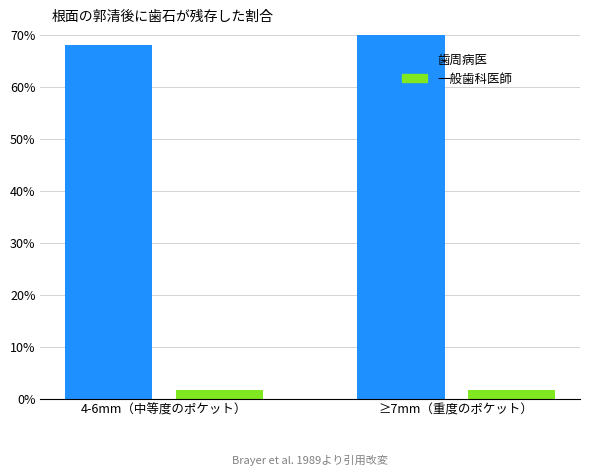

How many data points does each series have?

2